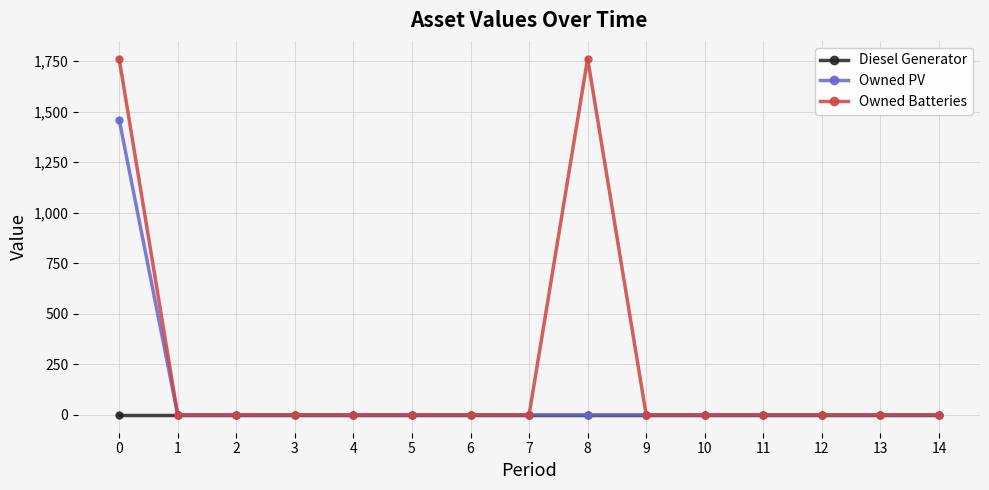

List the series in order of their overall mean, lowest first.

Diesel Generator, Owned PV, Owned Batteries